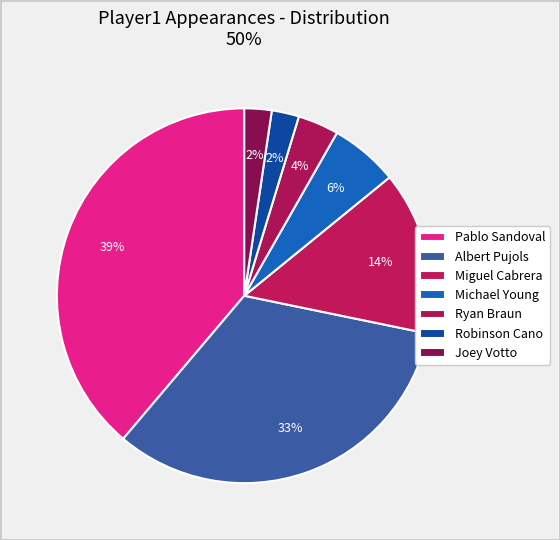

What is the ratio of the value at Michael Young to the value at Miguel Cabrera?

0.4